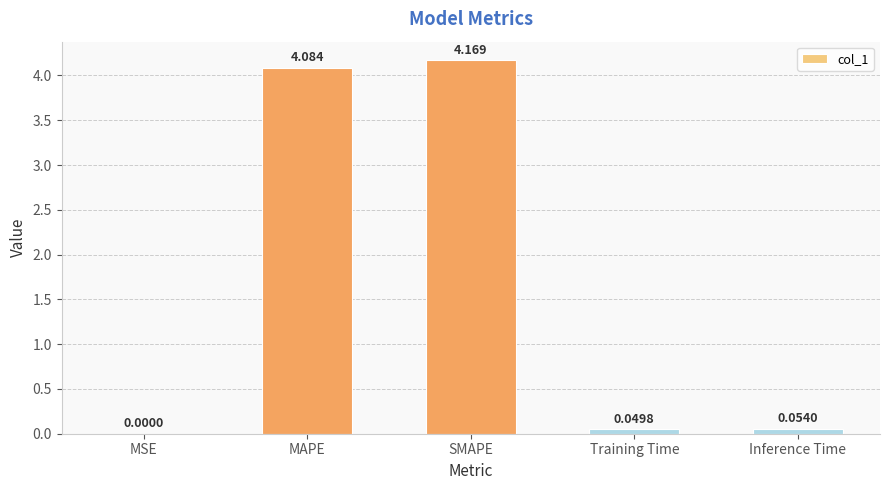

Which label corresponds to the largest value in the chart?

SMAPE